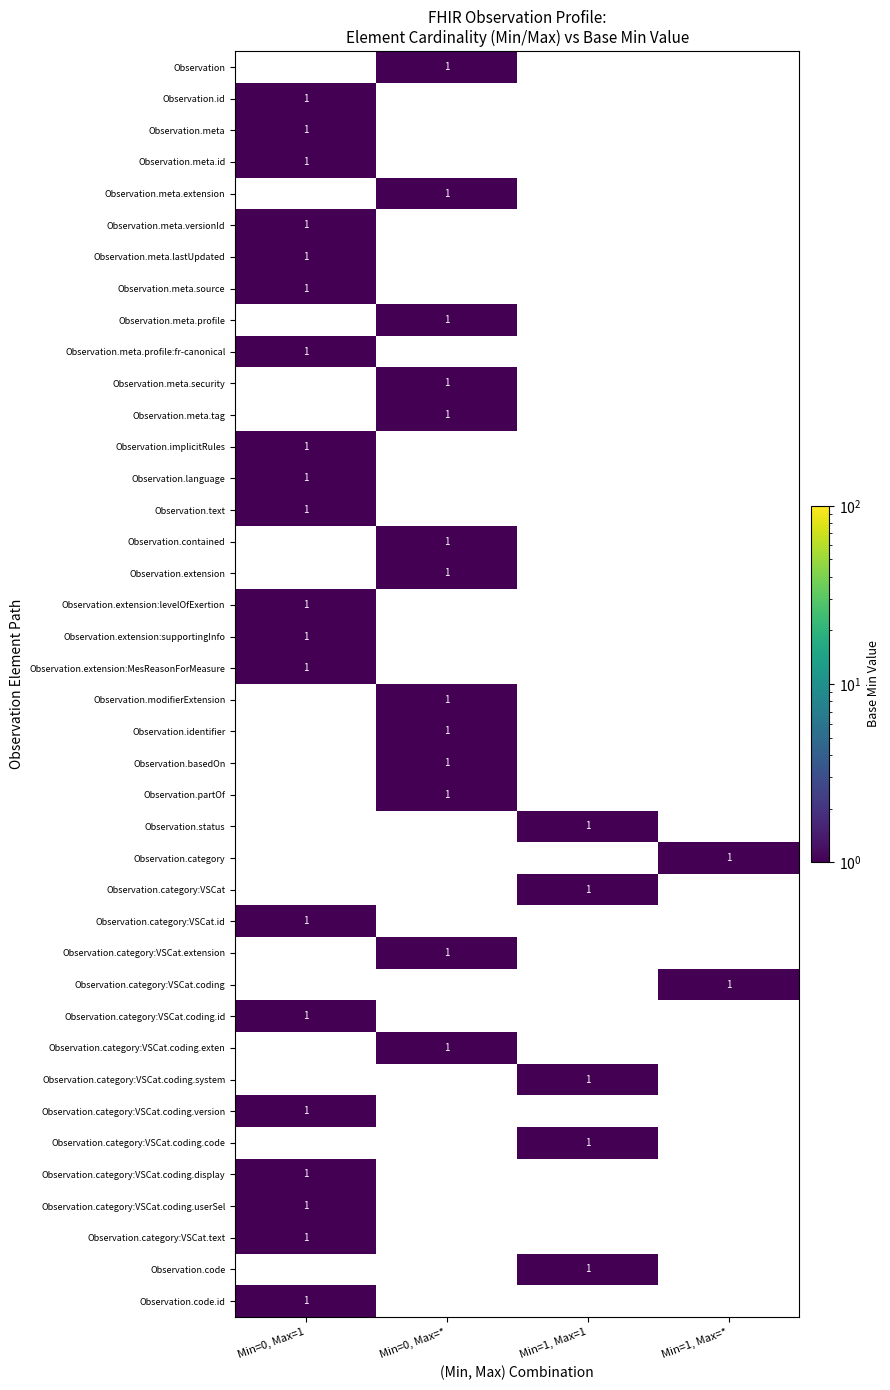

The value of Observation.meta.id at Min=0, Max=1 is 1. True or false?

True